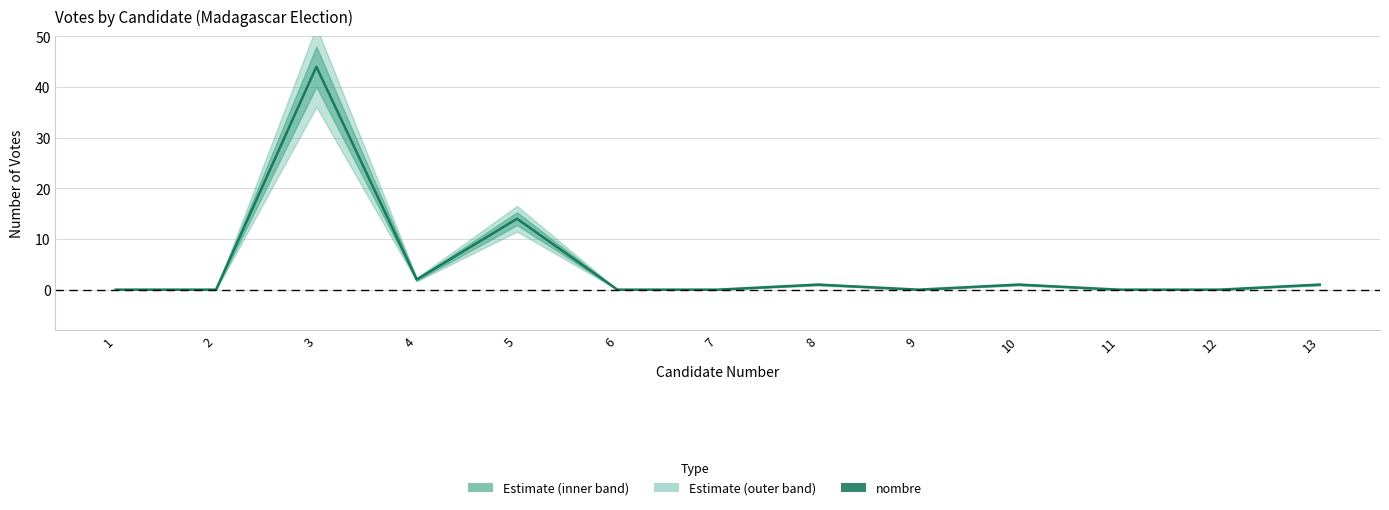

The chart shows a value of 0 at 1. True or false?

True